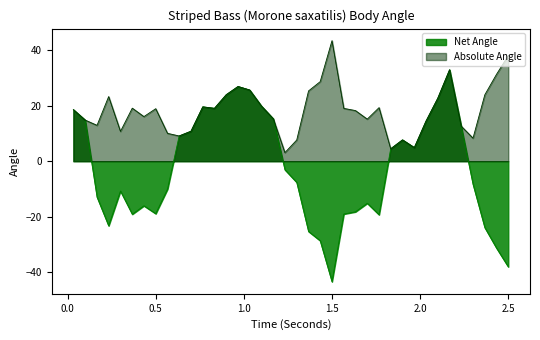

List the series in order of their overall mean, highest first.

Absolute Angle, Net Angle